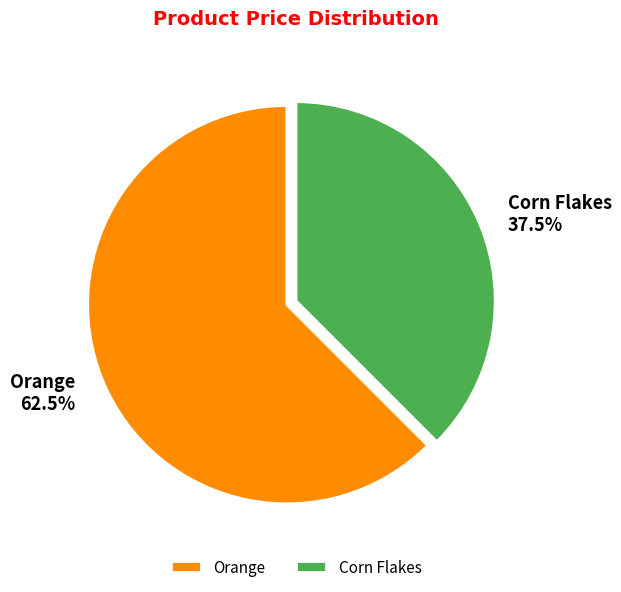

How many segments does this pie chart have?

2